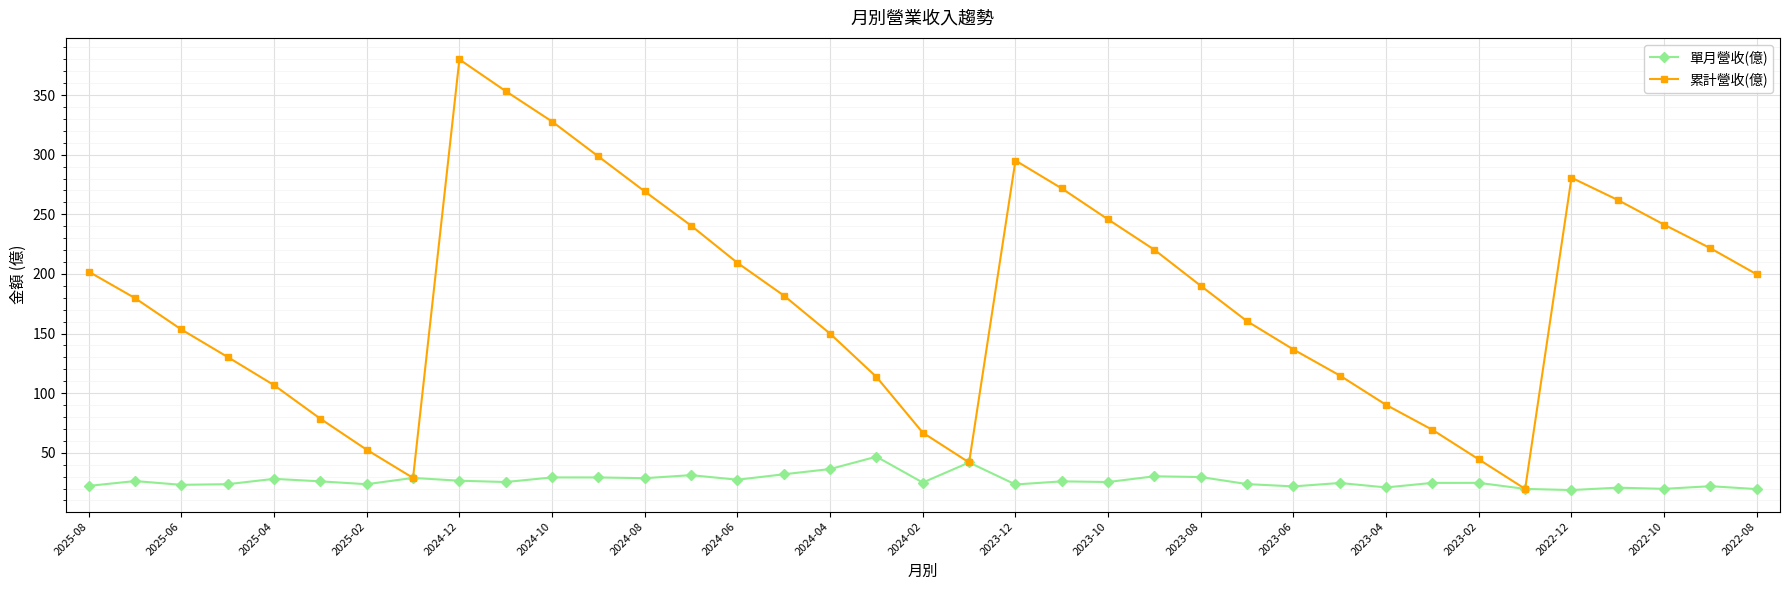

Which series has the largest total across all categories?

累計營收(億)